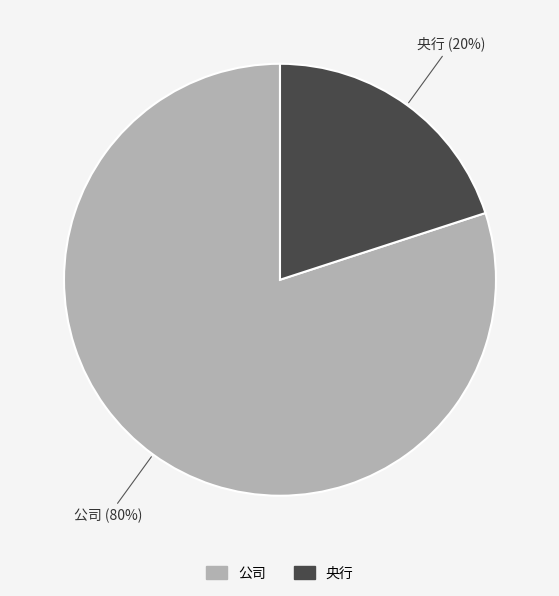

How many segments does this pie chart have?

2